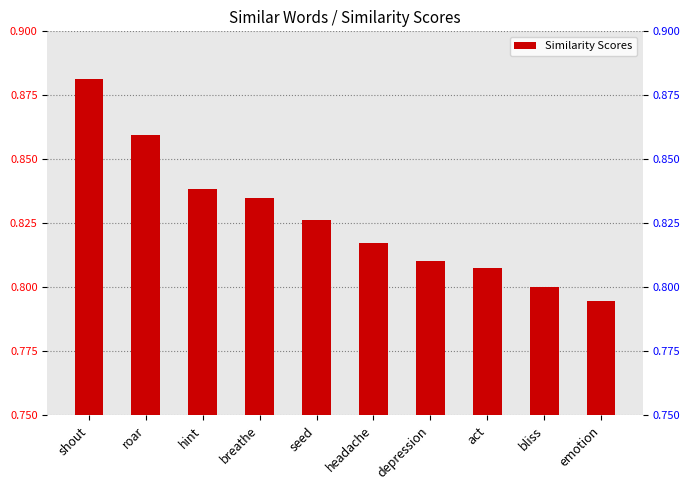

What is the label of the 2nd bar from the left?

roar